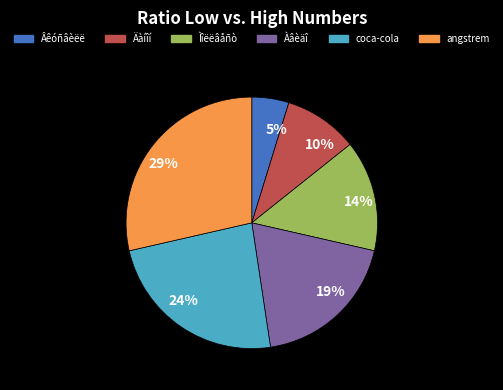

Count the number of slices in the pie.

6